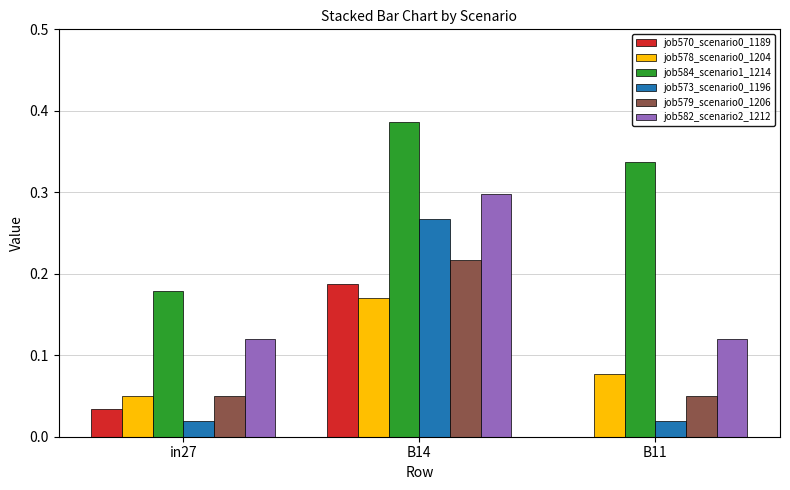

Which category has the highest value in the job584_scenario1_1214 series?

B14